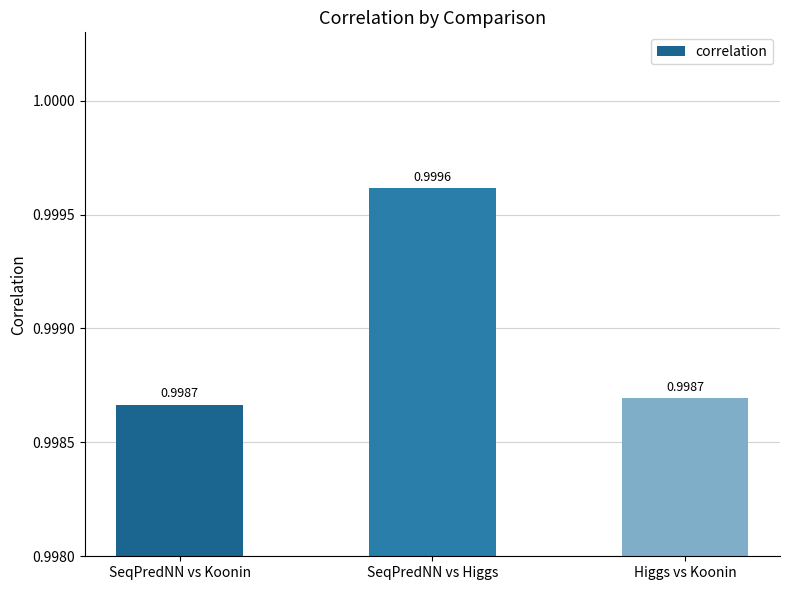

At which category does the chart reach its peak across all series?

SeqPredNN vs Higgs